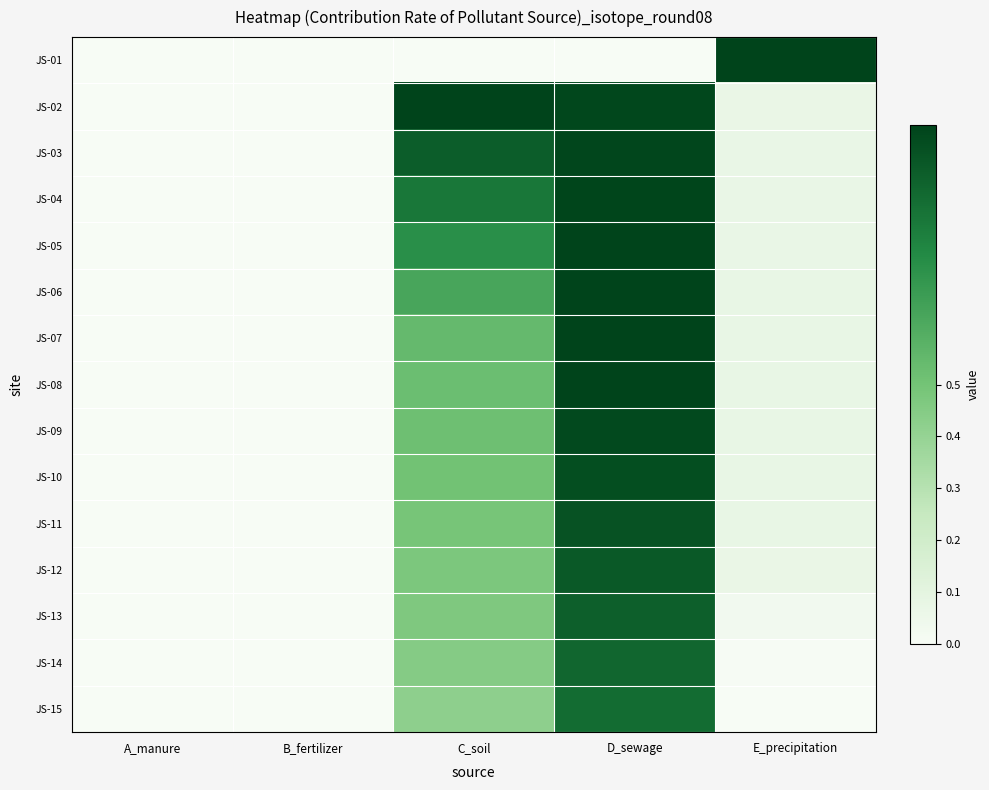

Reading left to right, extract all data points from this chart.

JS-01: A_manure=0.0	B_fertilizer=0.0	C_soil=0.0	D_sewage=0.0	E_precipitation=1.0
JS-02: A_manure=0.0	B_fertilizer=0.0	C_soil=1.0	D_sewage=1.0	E_precipitation=0.1
JS-03: A_manure=0.0	B_fertilizer=0.0	C_soil=0.9	D_sewage=1.0	E_precipitation=0.1
JS-04: A_manure=0.0	B_fertilizer=0.0	C_soil=0.8	D_sewage=1.0	E_precipitation=0.1
JS-05: A_manure=0.0	B_fertilizer=0.0	C_soil=0.7	D_sewage=1.0	E_precipitation=0.1
JS-06: A_manure=0.0	B_fertilizer=0.0	C_soil=0.6	D_sewage=1.0	E_precipitation=0.1
JS-07: A_manure=0.0	B_fertilizer=0.0	C_soil=0.5	D_sewage=1.0	E_precipitation=0.1
JS-08: A_manure=0.0	B_fertilizer=0.0	C_soil=0.5	D_sewage=1.0	E_precipitation=0.1
JS-09: A_manure=0.0	B_fertilizer=0.0	C_soil=0.5	D_sewage=1.0	E_precipitation=0.1
JS-10: A_manure=0.0	B_fertilizer=0.0	C_soil=0.5	D_sewage=1.0	E_precipitation=0.1
JS-11: A_manure=0.0	B_fertilizer=0.0	C_soil=0.5	D_sewage=0.9	E_precipitation=0.1
JS-12: A_manure=0.0	B_fertilizer=0.0	C_soil=0.5	D_sewage=0.9	E_precipitation=0.1
JS-13: A_manure=0.0	B_fertilizer=0.0	C_soil=0.5	D_sewage=0.9	E_precipitation=0.0
JS-14: A_manure=0.0	B_fertilizer=0.0	C_soil=0.4	D_sewage=0.9	E_precipitation=0.0
JS-15: A_manure=0.0	B_fertilizer=0.0	C_soil=0.4	D_sewage=0.9	E_precipitation=0.0